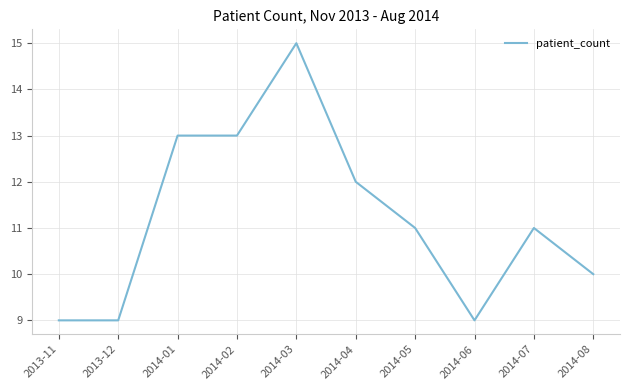

What is the average value?

11